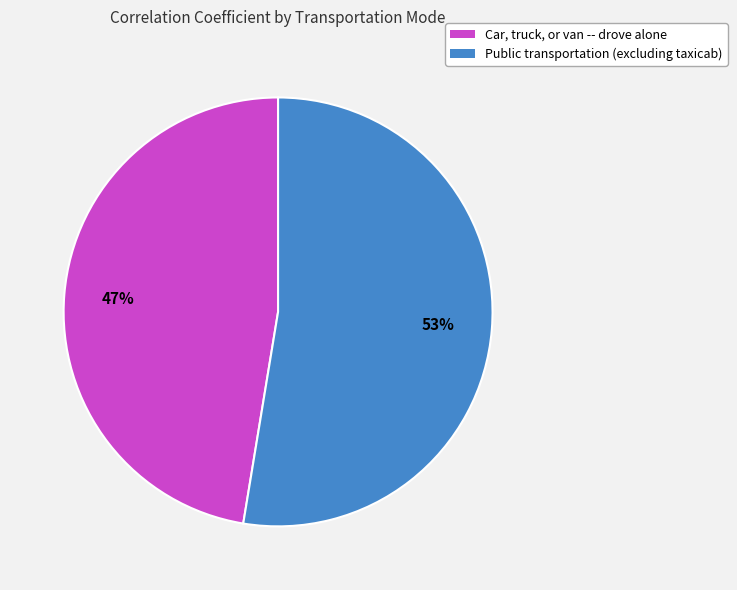

How many segments does this pie chart have?

2